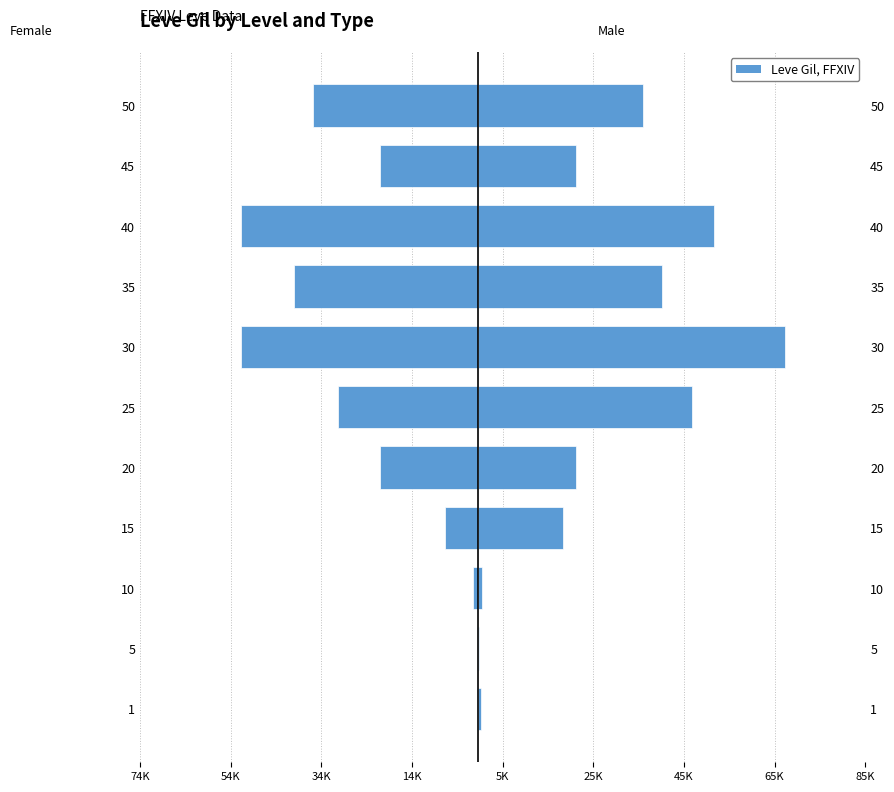

How many categories are shown in the chart?

11